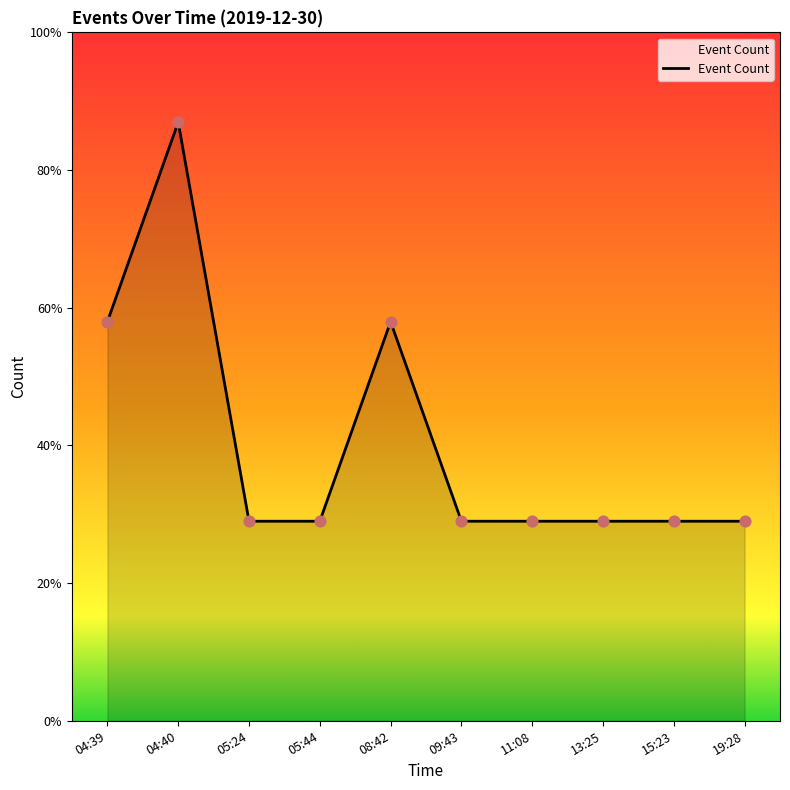

Approximately how many times larger is the value at 04:40 compared to 08:42?

1.5